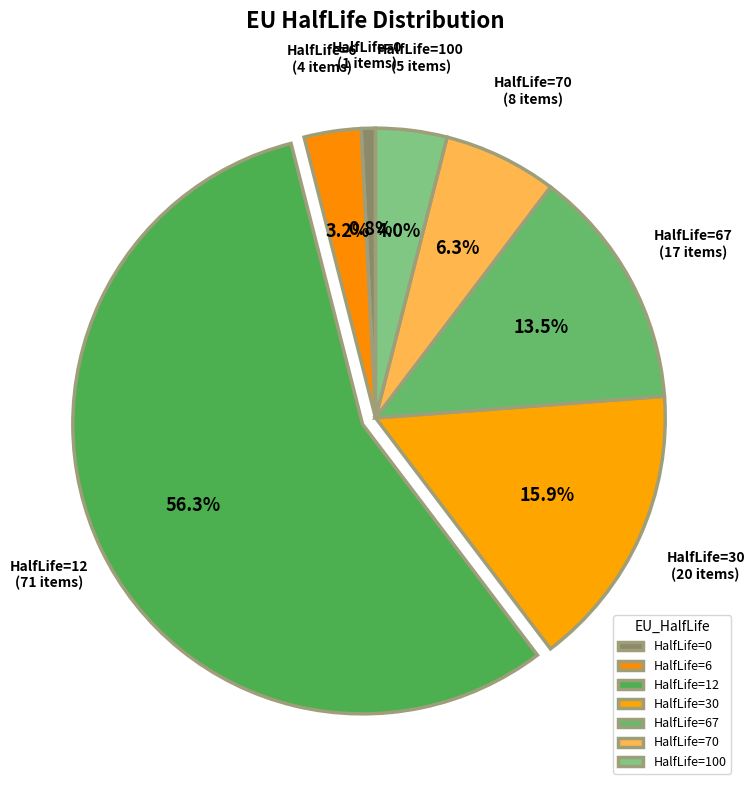

How many slices are in this pie chart?

7